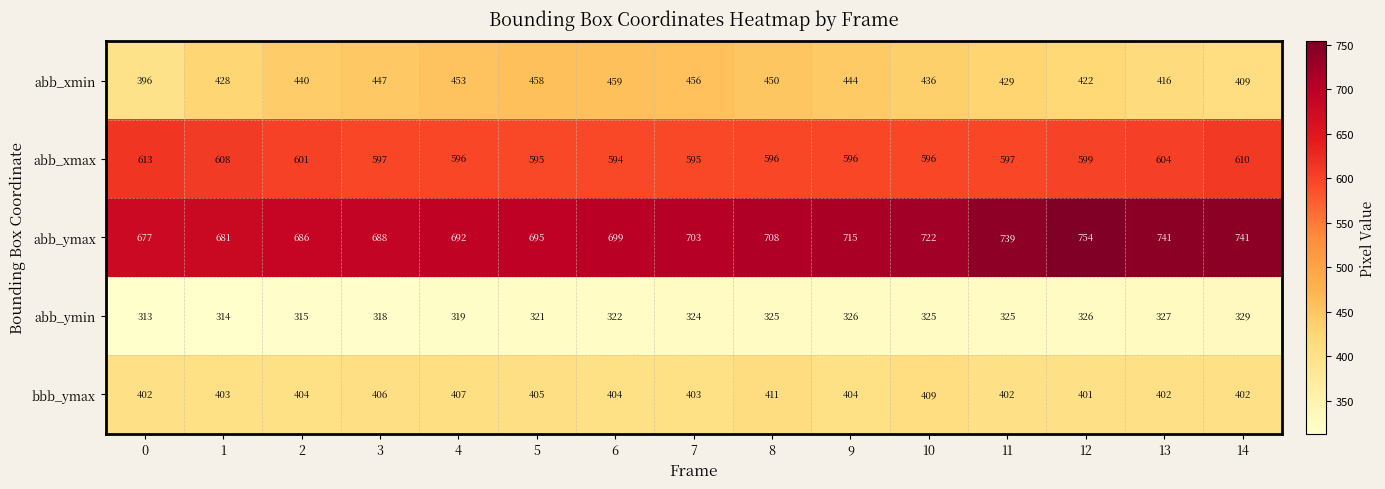

At how many categories does at least one series exceed 641?

15